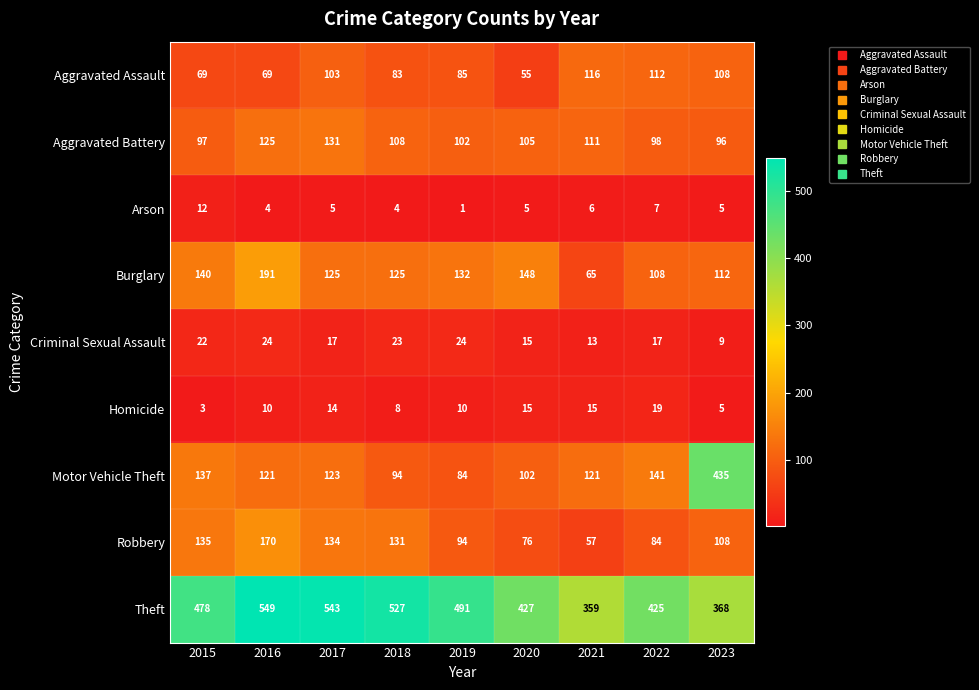

What is the sum of the Aggravated Battery values at 2019 and 2021?

213